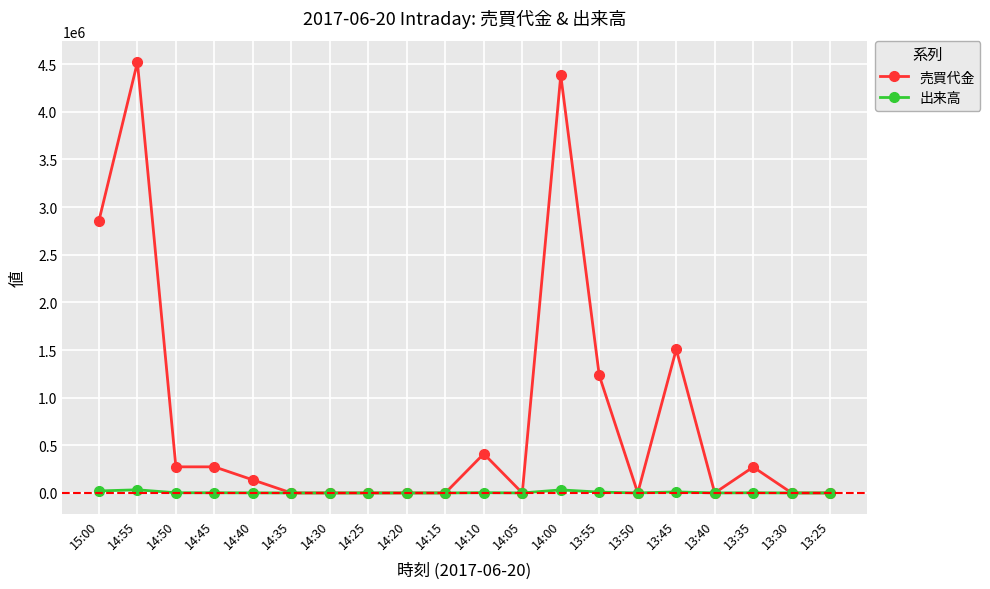

How many values in the 売買代金 series are below 137000?

10